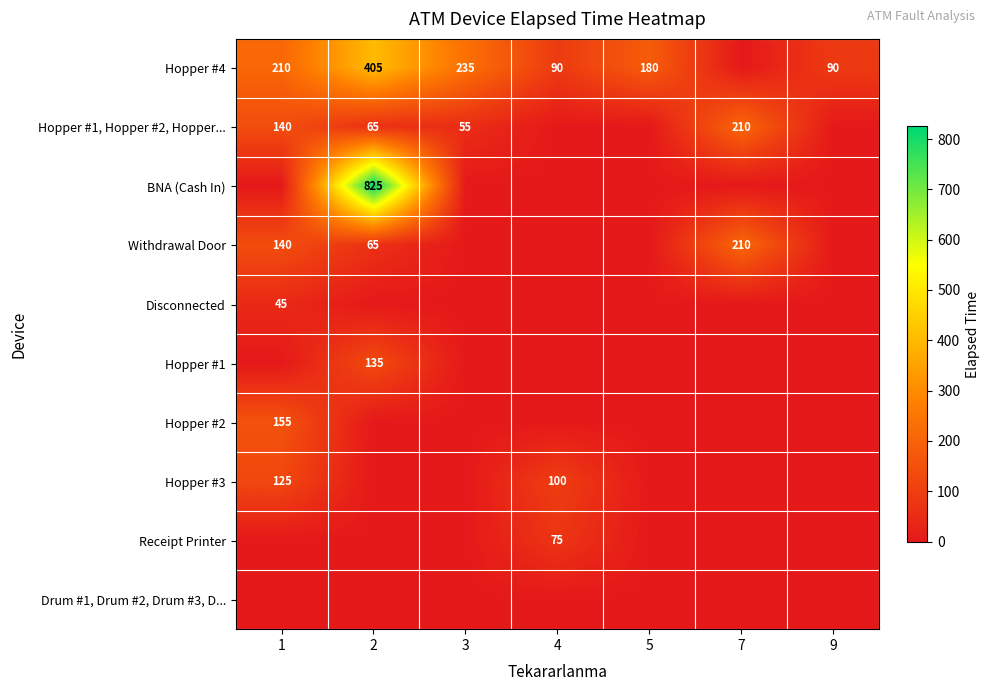

True or false: Receipt Printer has a value of 75 at 4.

True